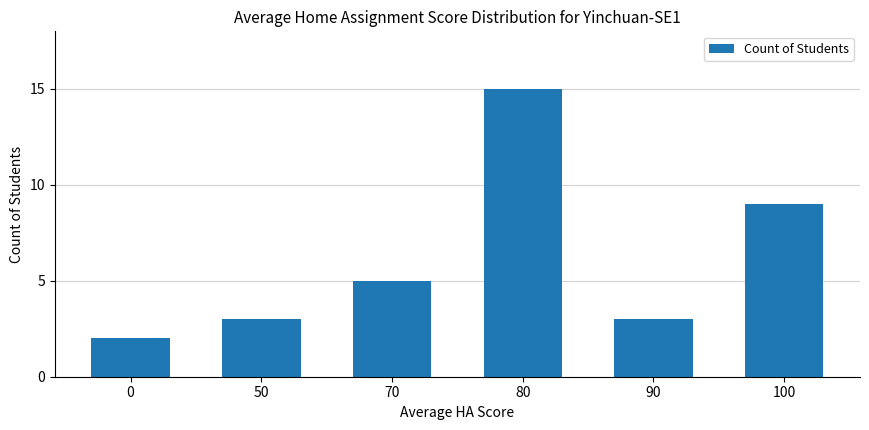

How many data points does each series have?

6